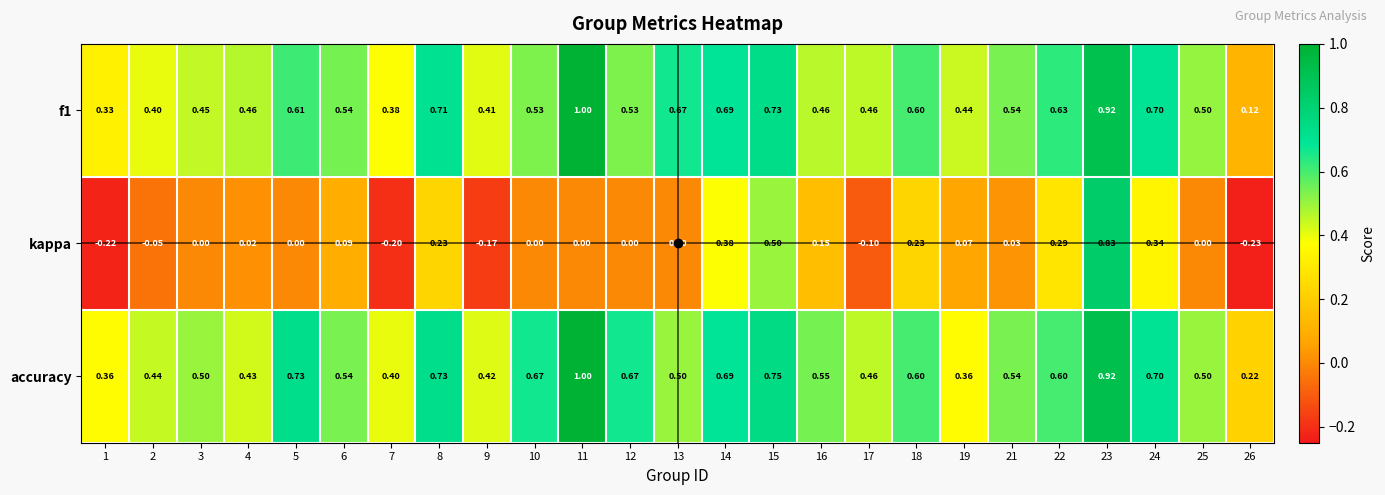

Which series has the largest total across all categories?

accuracy